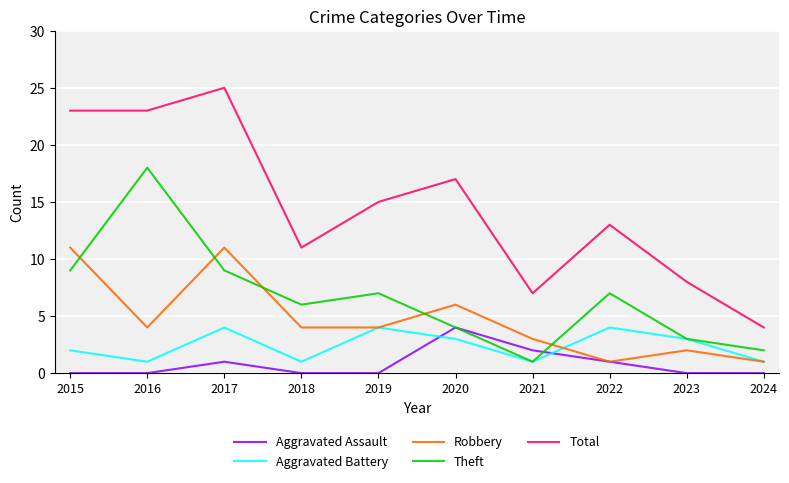

At which category does Robbery reach its first local valley?

2016